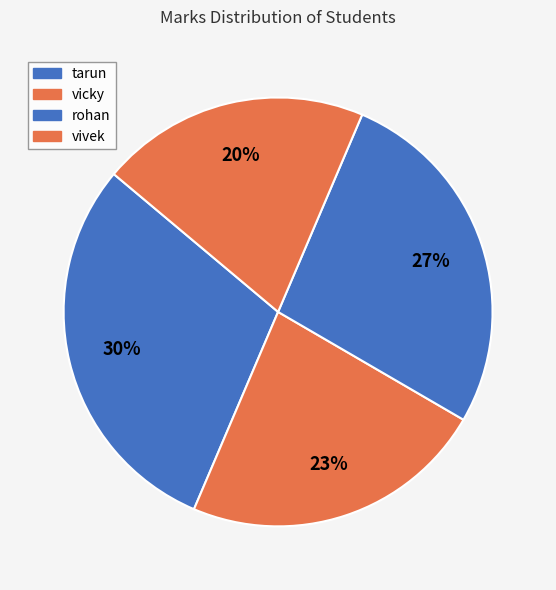

Which slice is the smallest?

vivek